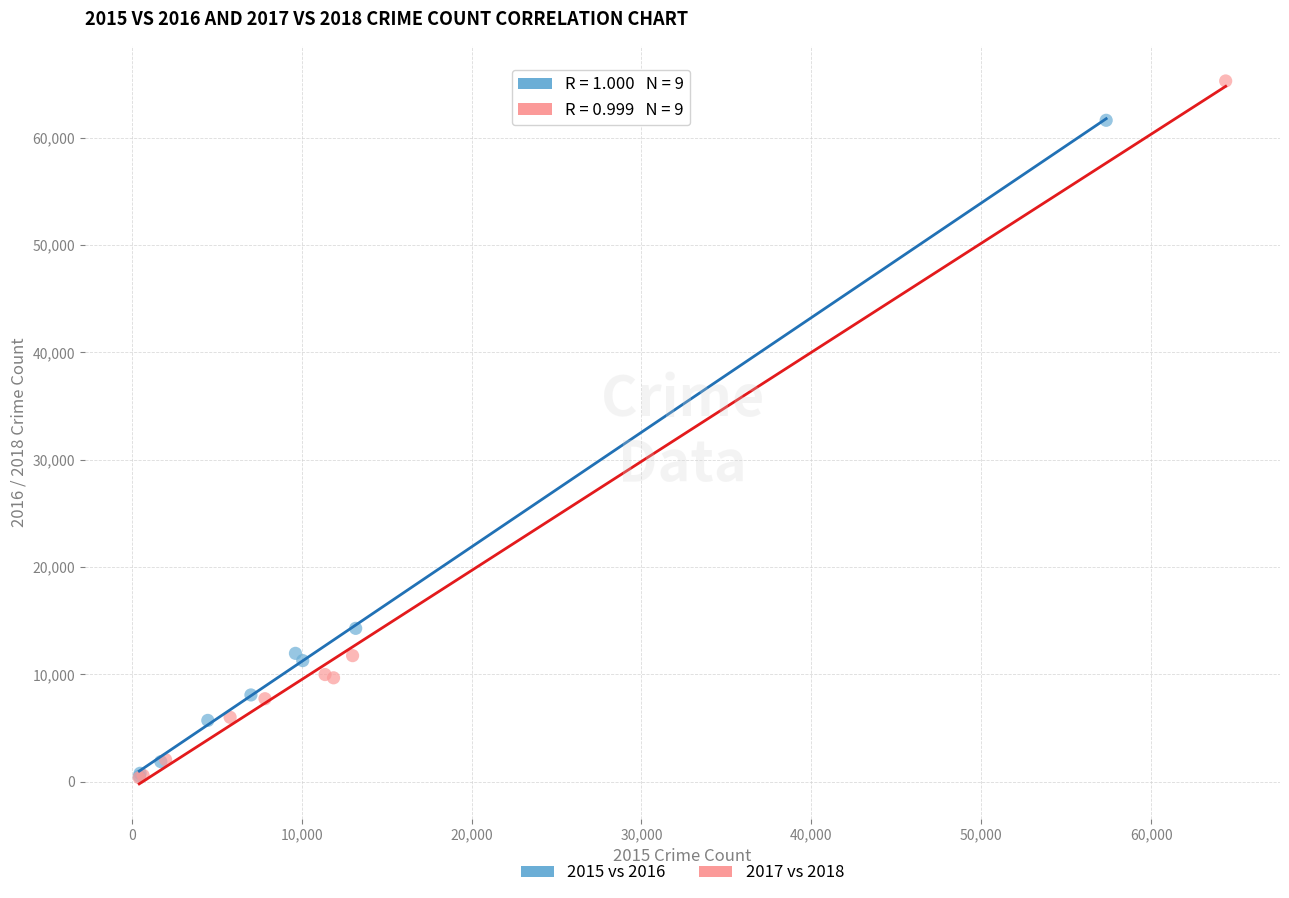

Which series has the widest spread of Y values?

2017 vs 2018